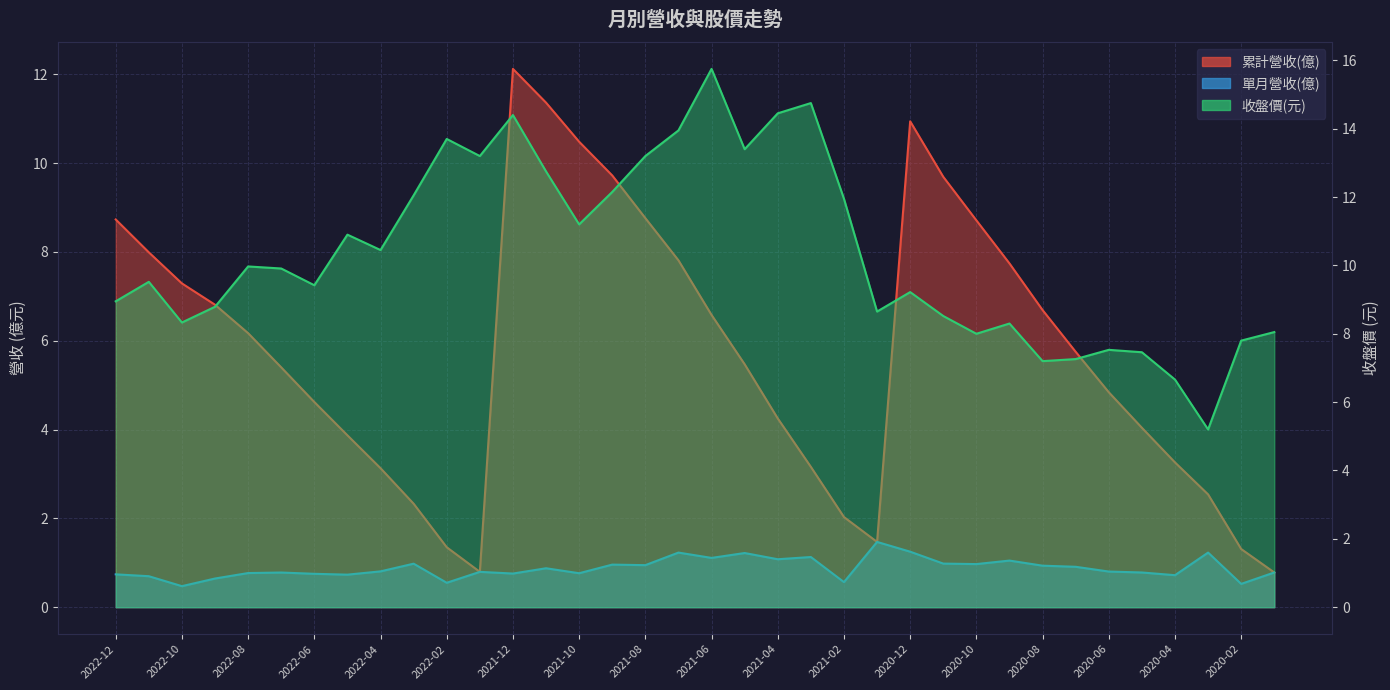

What is the sum of the 收盤價 values at 2021-04 and 2020-02?

22.2